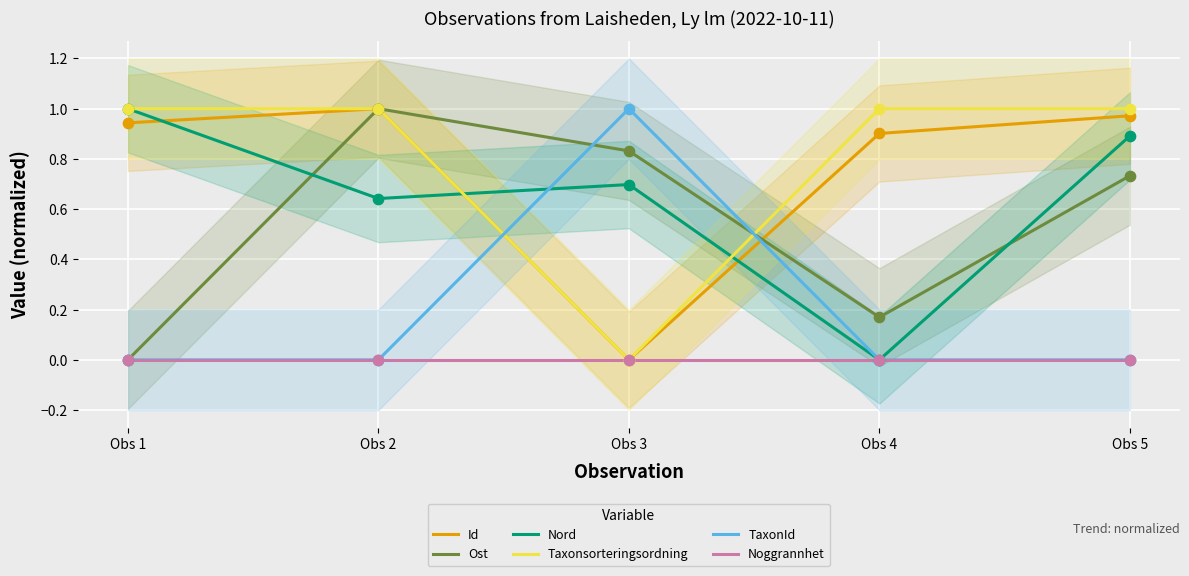

What are all the series names shown in the legend?

Id, Ost, Nord, Taxonsorteringsordning, TaxonId, Noggrannhet